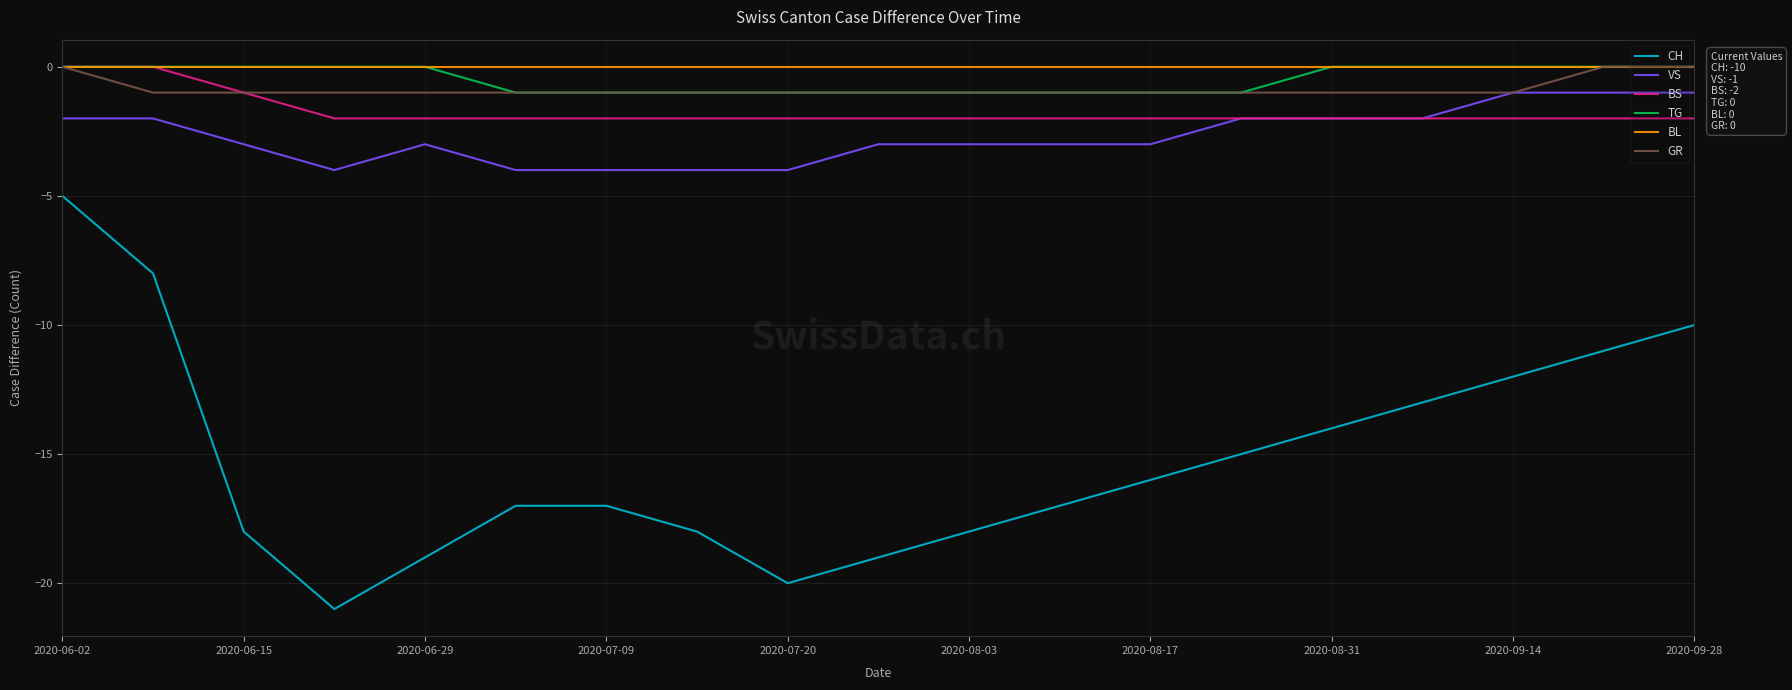

Which series has the largest range (max minus min)?

CH